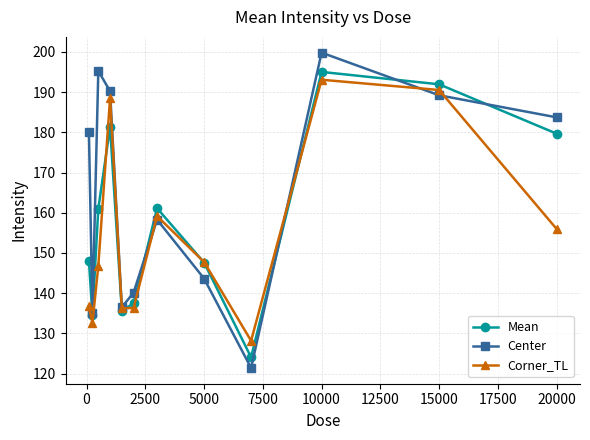

What is the maximum value for Corner_TL?

193.1